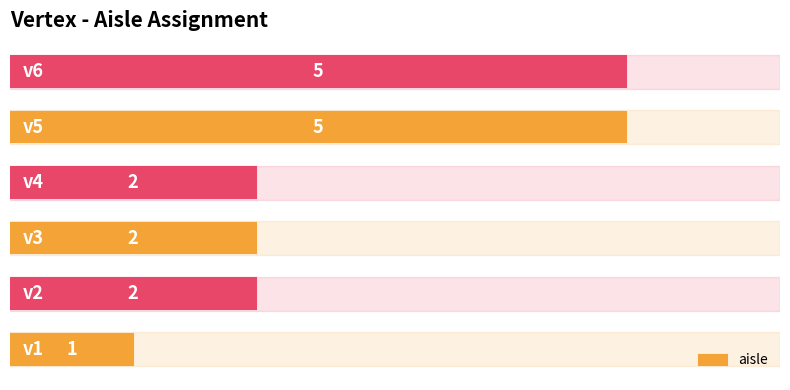

Count the values in the range 2 to 5.

5